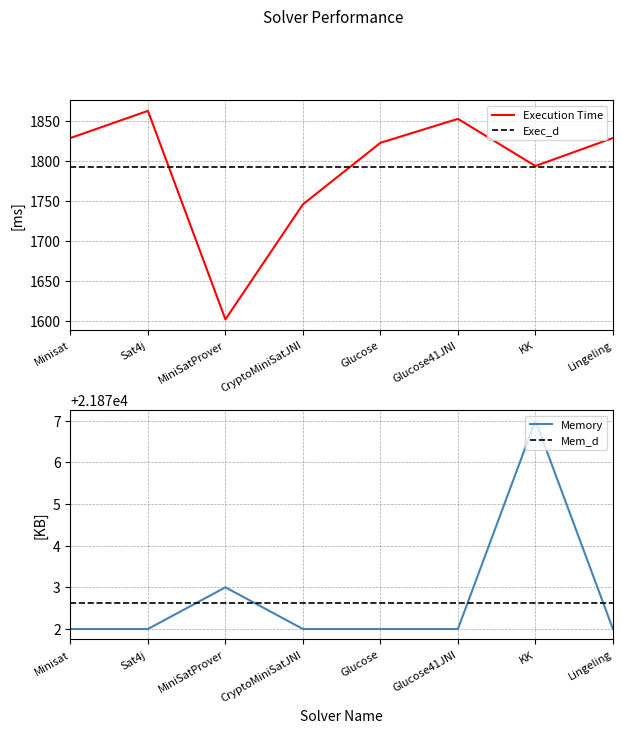

What is the value of the Execution Time point at the 1st from the left?

1829